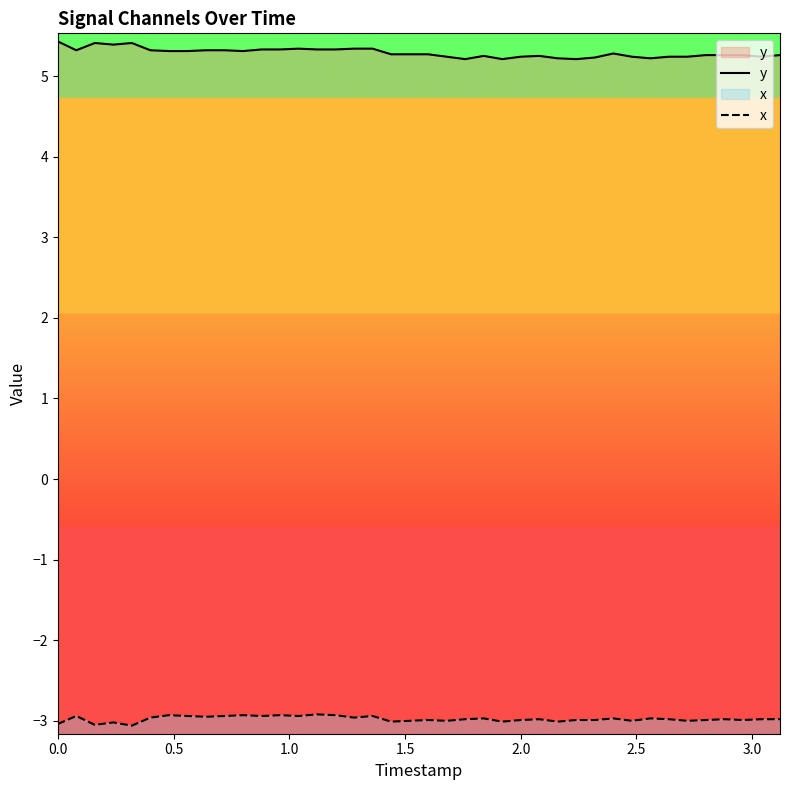

What is the smallest value displayed?

-3.1